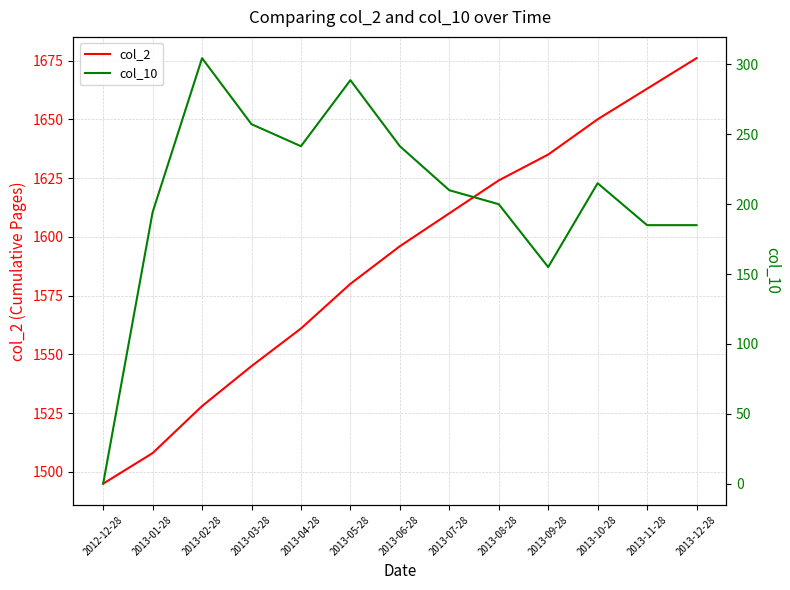

What position from the right is 2013-03-28?

10